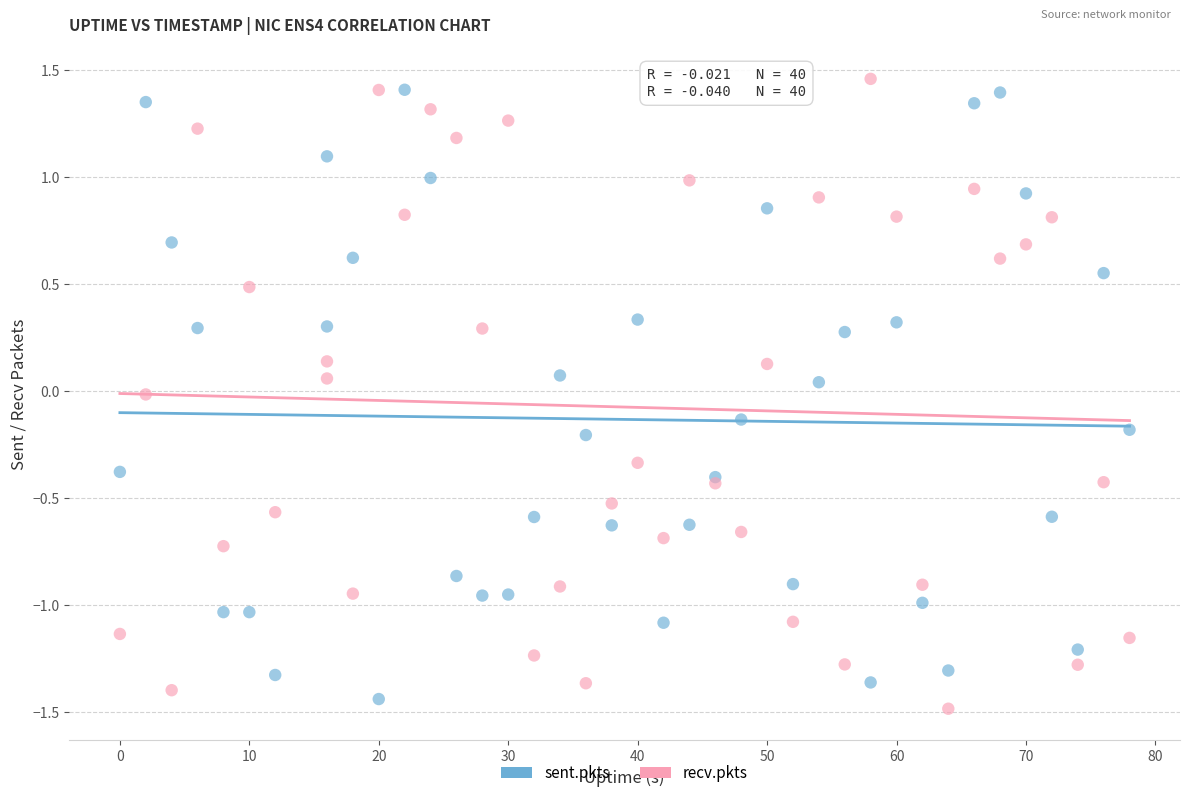

What is the X range (max minus min) for the scatter plot?

78.0